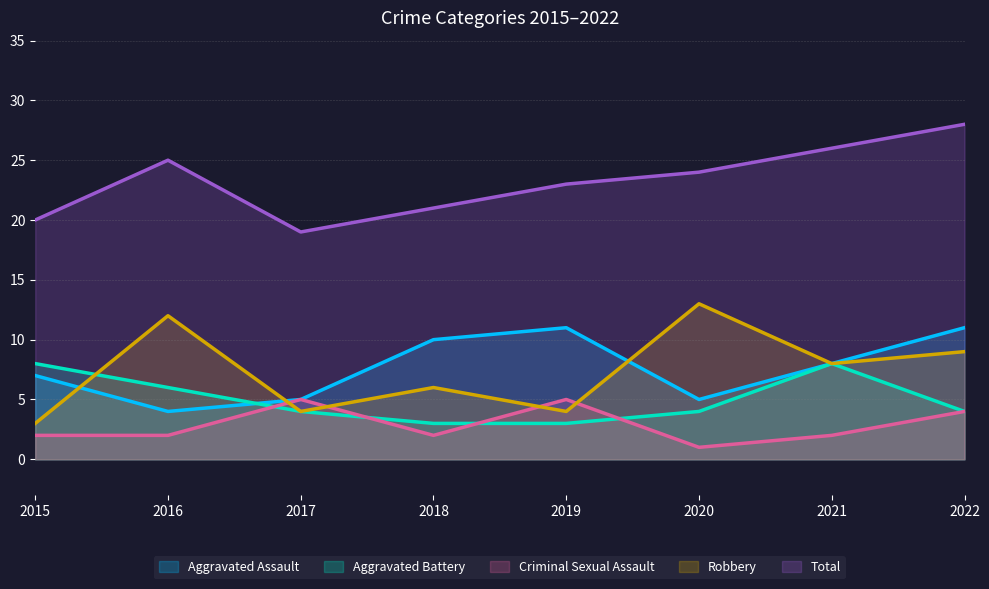

At which label does Criminal Sexual Assault first exceed 2?

2017